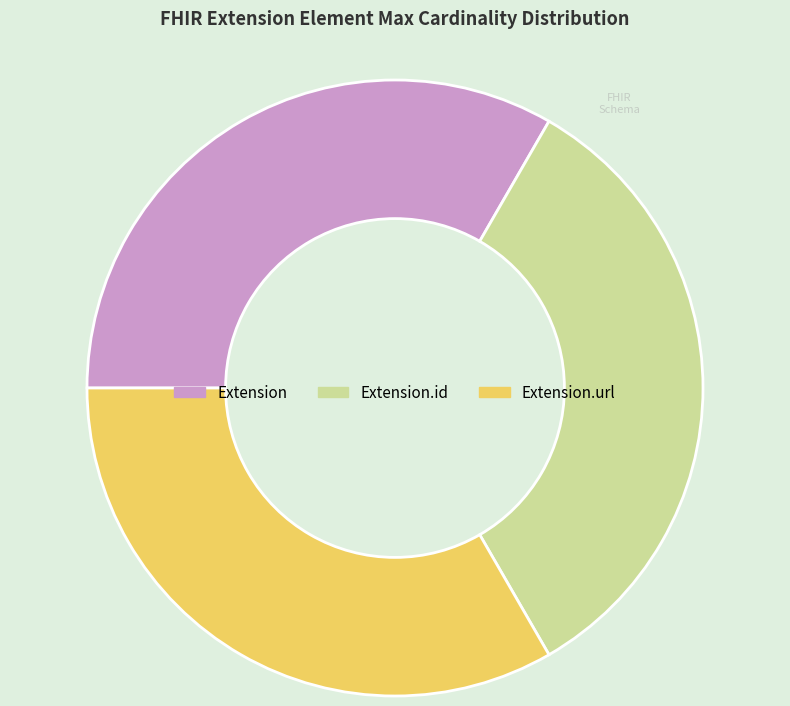

What is the ratio of the value at Extension to the value at Extension.id?

1.0